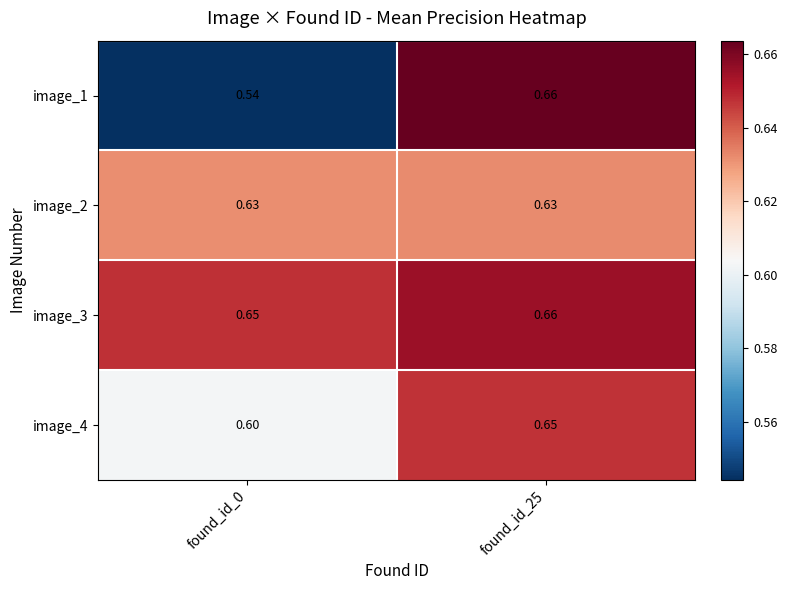

Is the value of image_4 at found_id_0 greater than the value of image_3 at found_id_0?

No